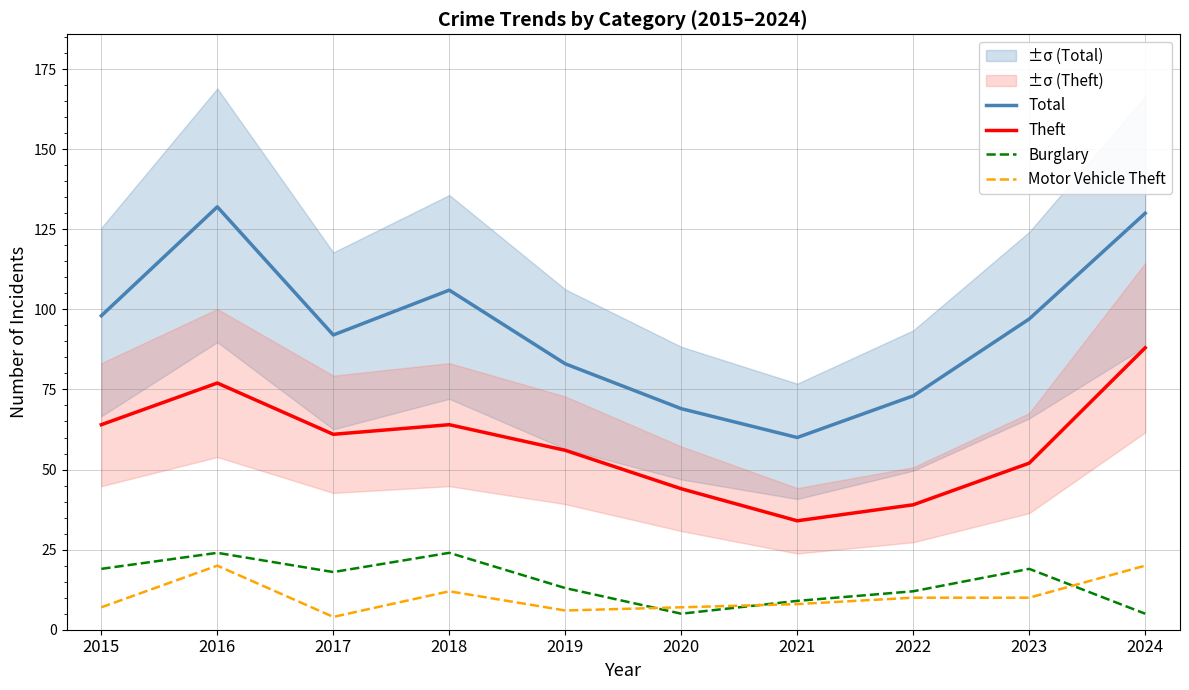

How many interior local valleys does the Theft series have?

2